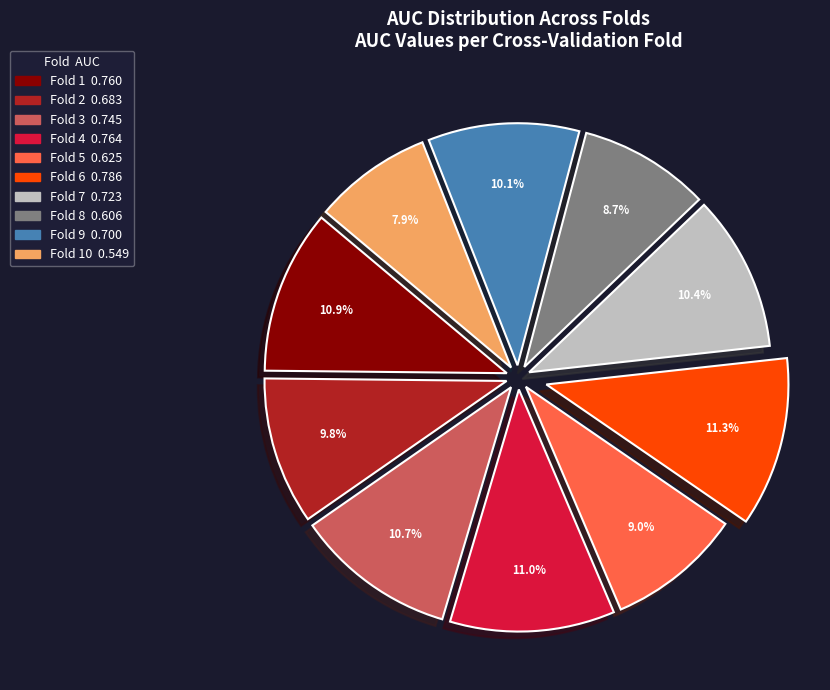

Is there any slice that represents more than half of the pie?

No